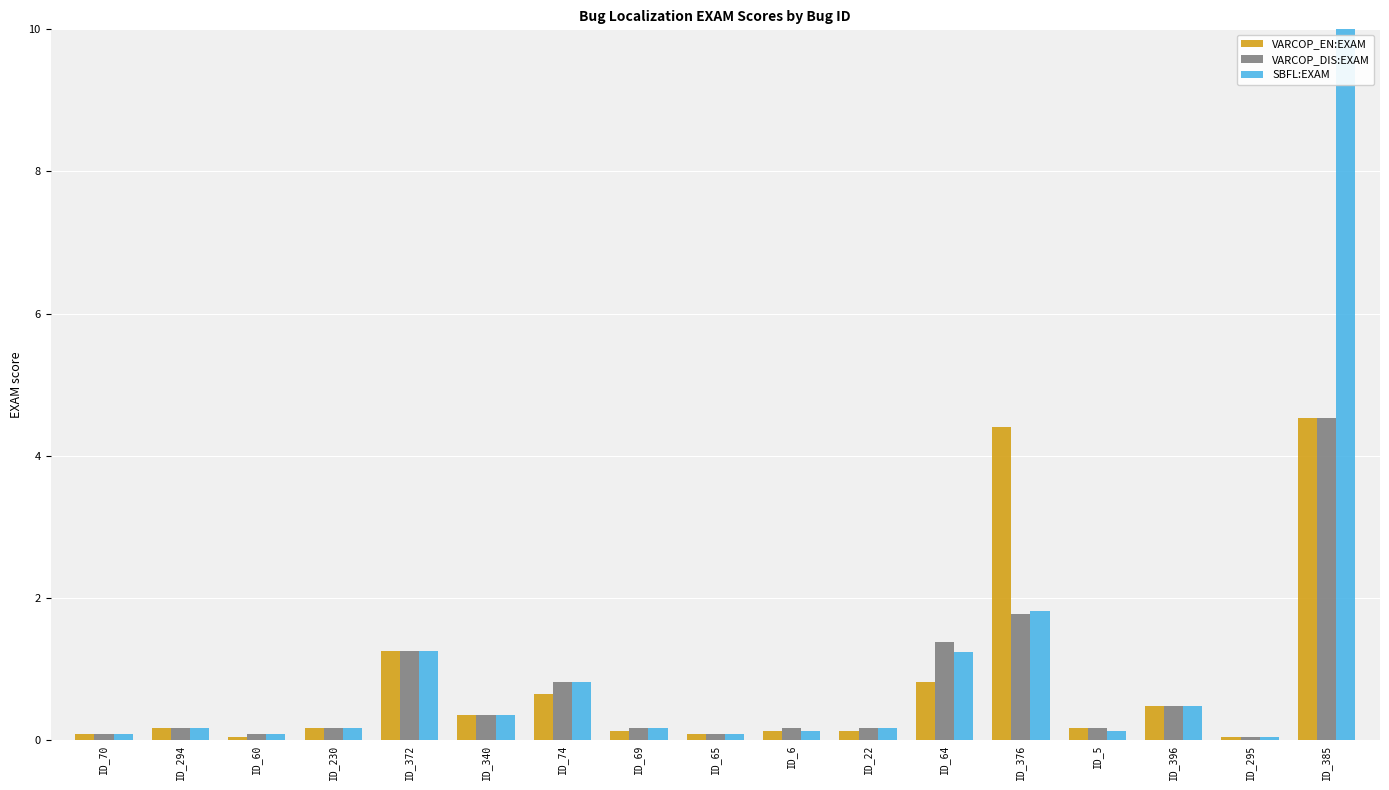

Is it true that VARCOP_DIS:EXAM equals 0.0 at ID_295?

False